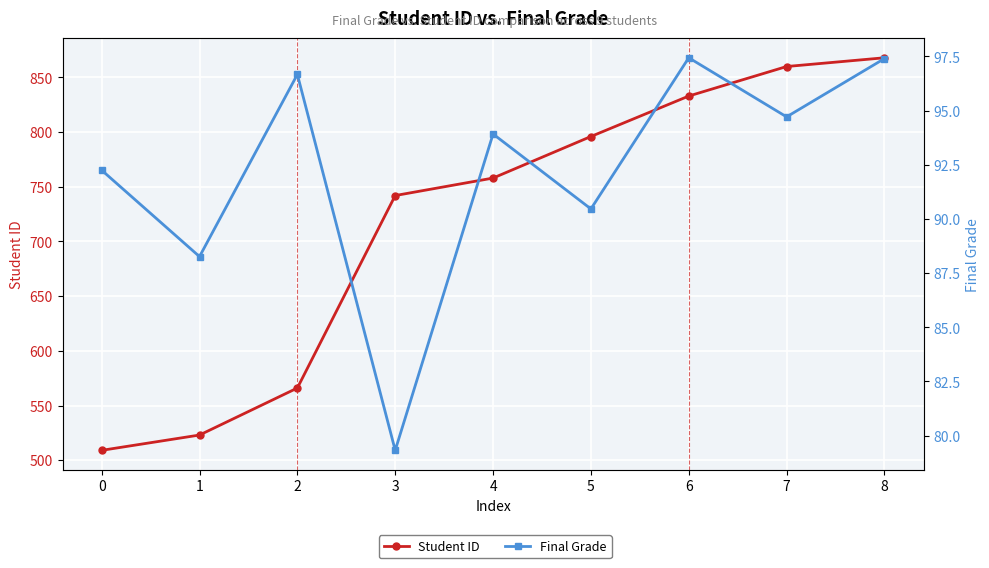

The Student ID series shows 1322.1 at 3. True or false?

False